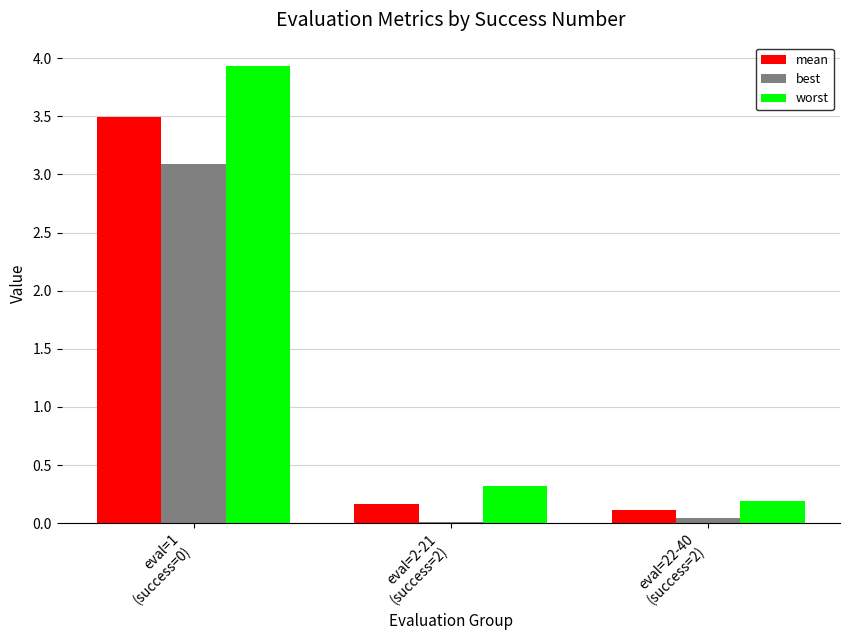

What are all the series names shown in the legend?

mean, best, worst